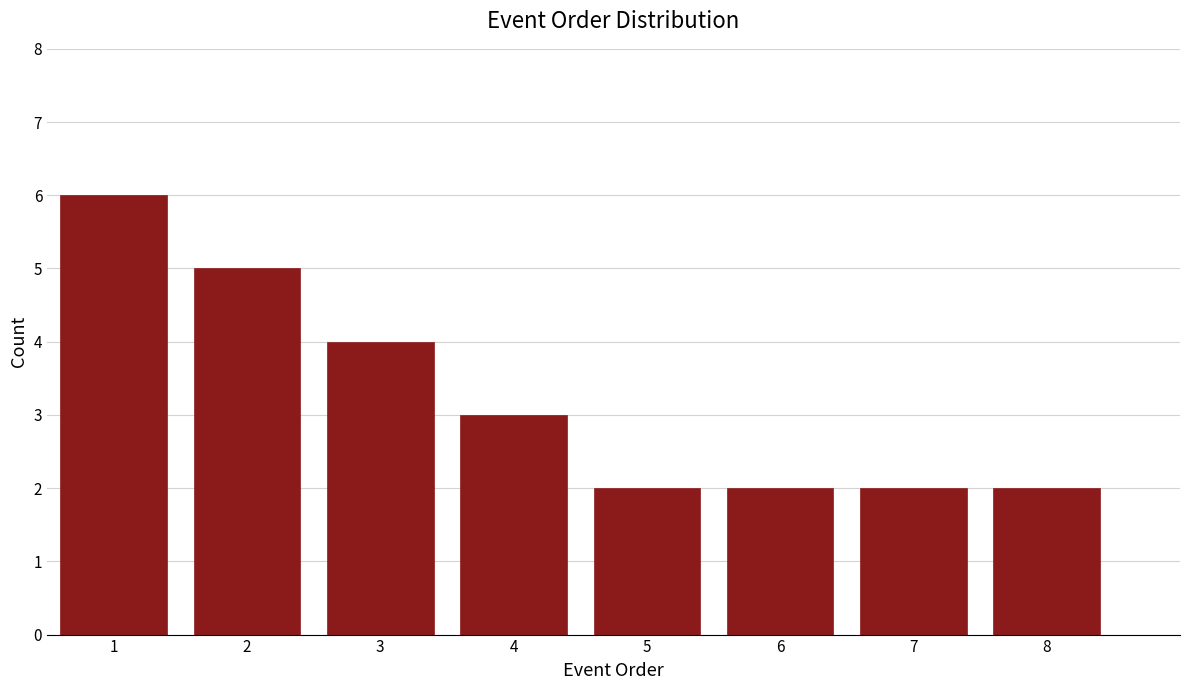

What is the height of the bar covering 0.5 to 1.5 on the x-axis? The values are not printed on the chart, so give them approximately, as read against the axis.

6